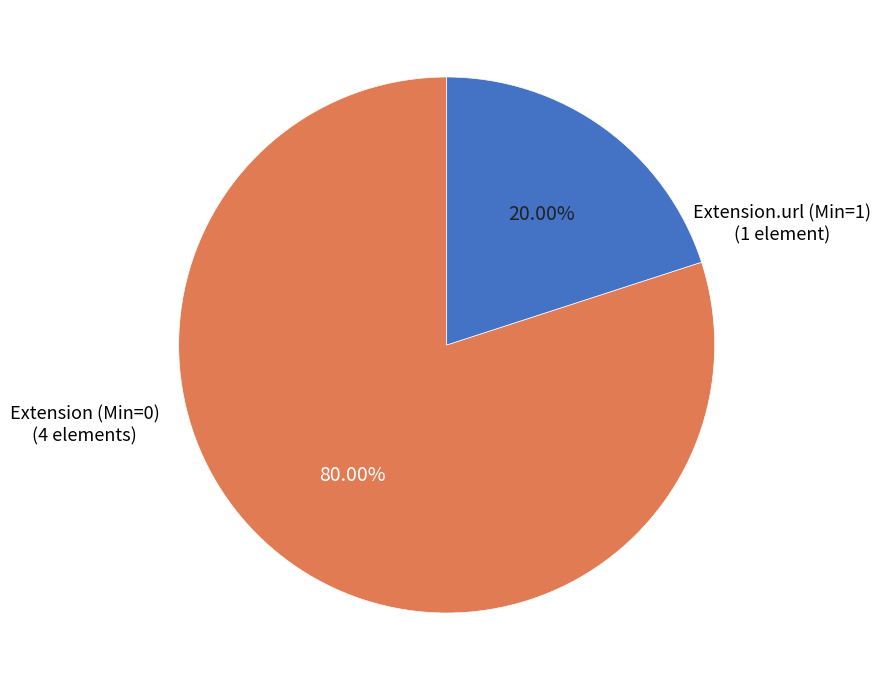

Does any single category account for the majority?

Yes